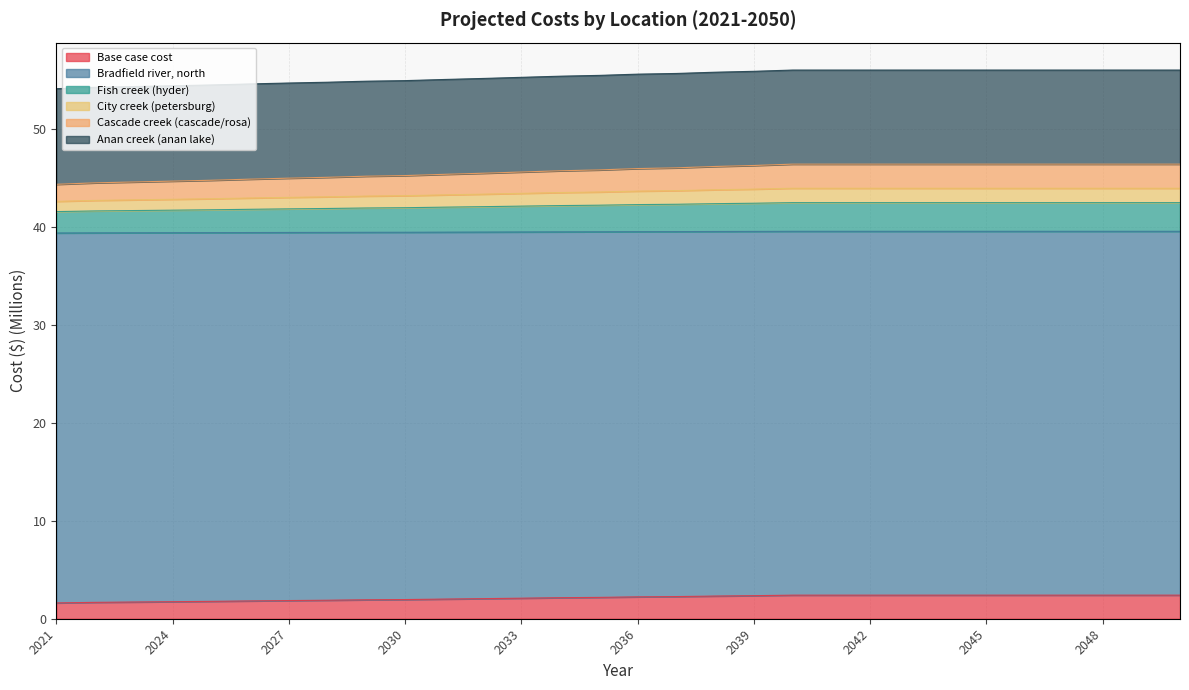

List the labels in order of Anan creek (anan lake) value, smallest first.

2021, 2022, 2023, 2024, 2025, 2026, 2027, 2028, 2029, 2030, 2031, 2032, 2033, 2034, 2035, 2036, 2037, 2038, 2039, 2040, 2041, 2042, 2043, 2044, 2045, 2046, 2047, 2048, 2049, 2050